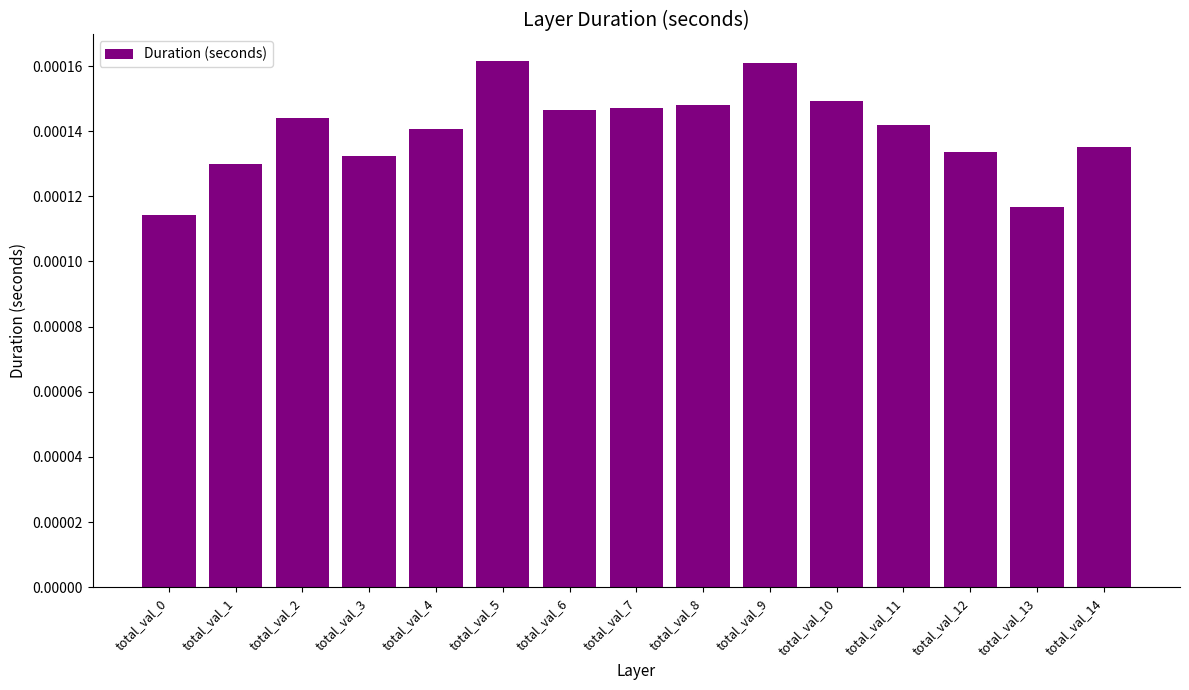

Between total_val_0 and total_val_4, which is larger?

total_val_4